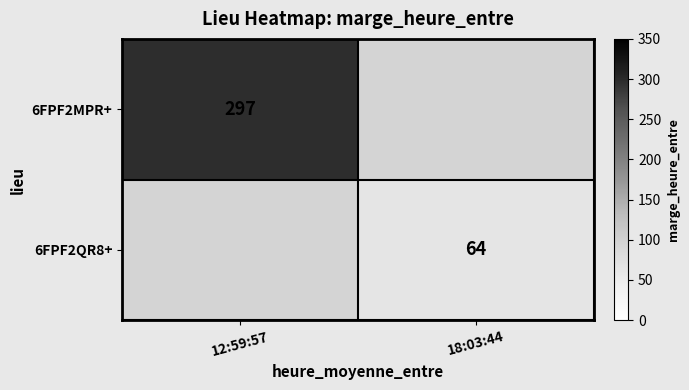

The value of 6FPF2MPR+ at 12:59:57 is 297. True or false?

True